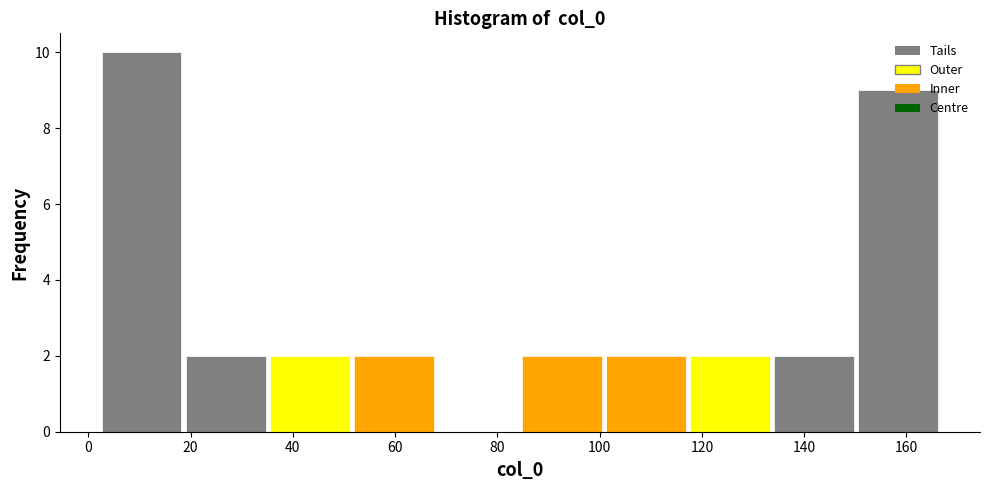

How tall is the bar that spans 150 to 166 on the x-axis? Neither the bar edges nor the heights are printed on the chart, so give them approximately, as read against the axes.

9